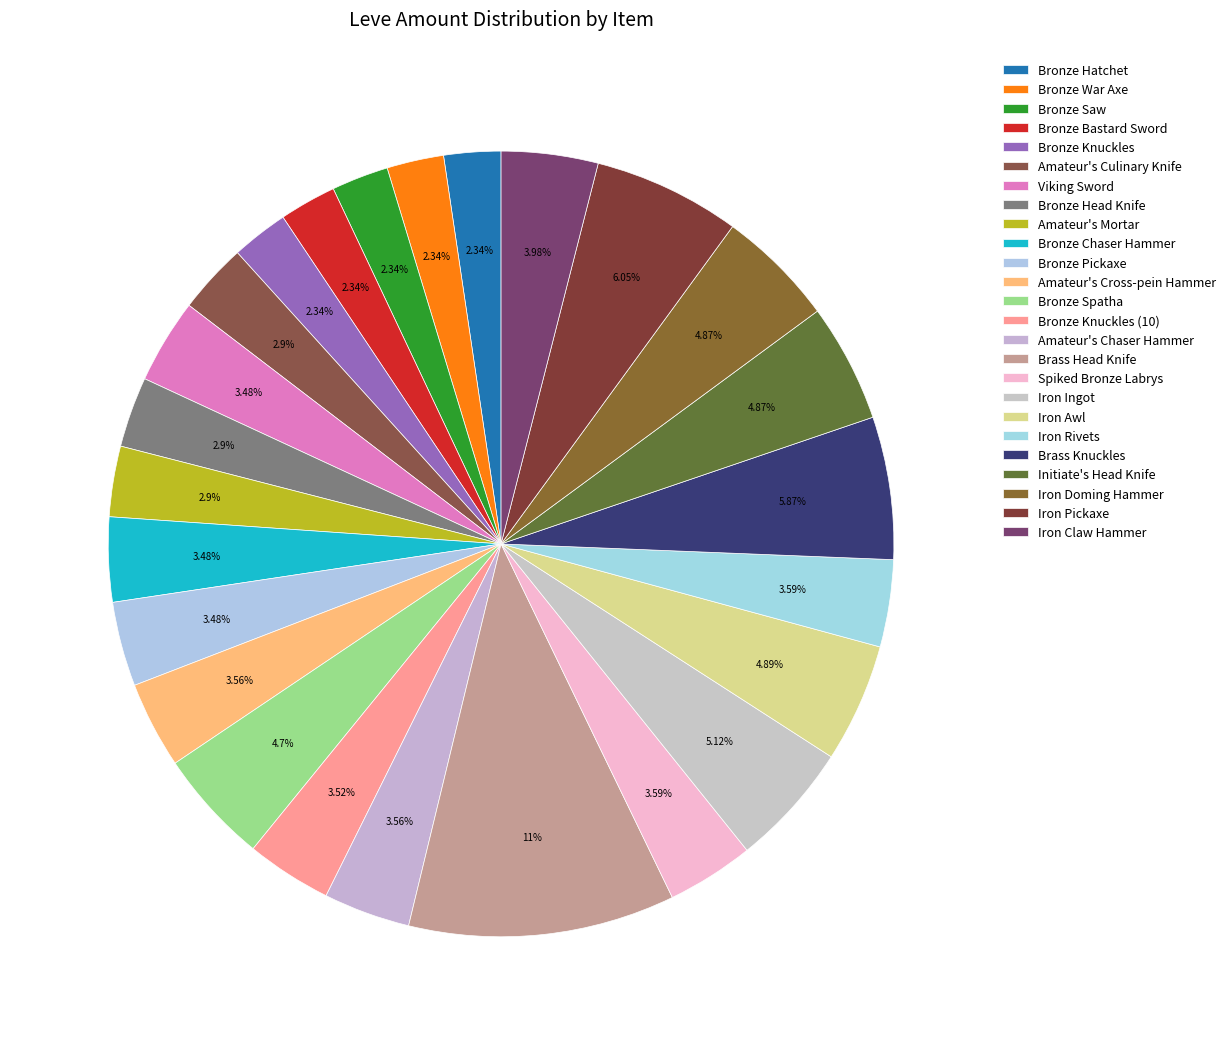

To the nearest percent, what is the average slice percentage?

4%